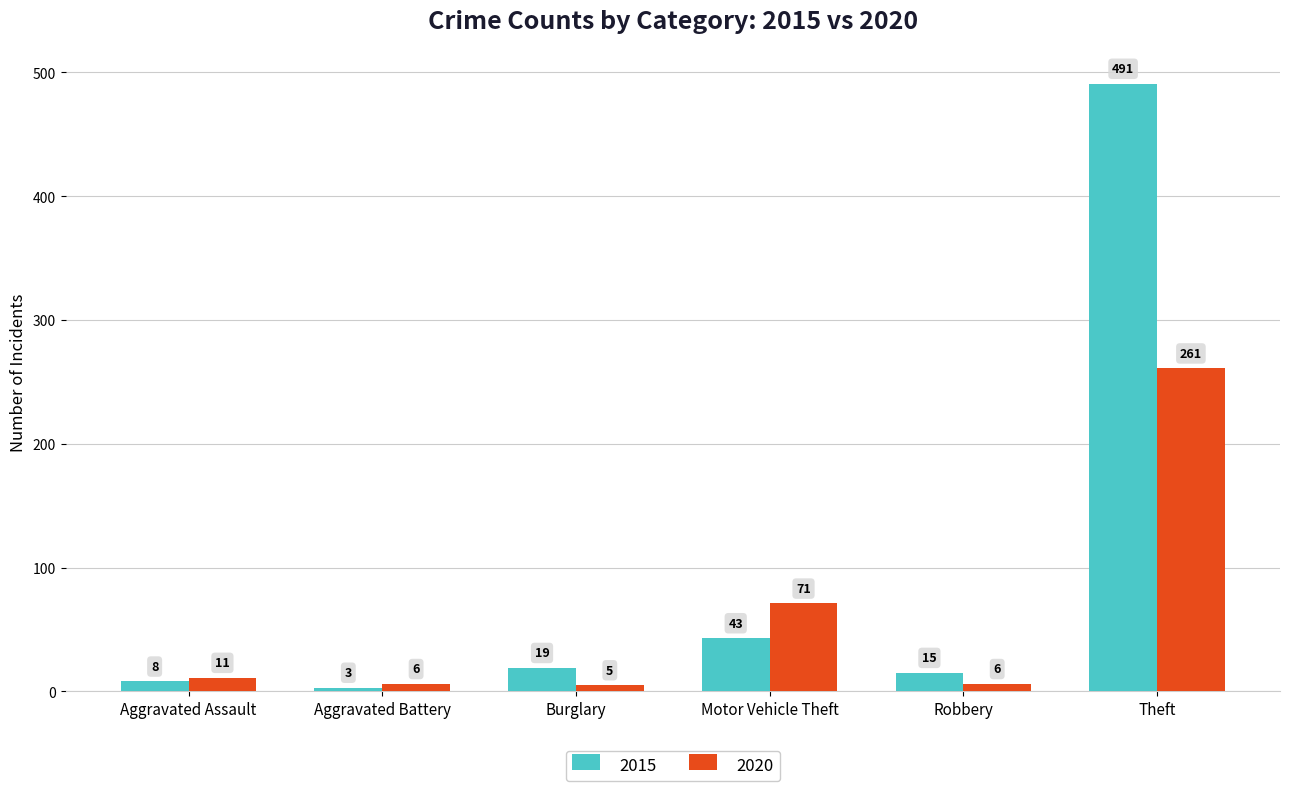

What is the sum of the 2020 values at Aggravated Assault and Theft?

272